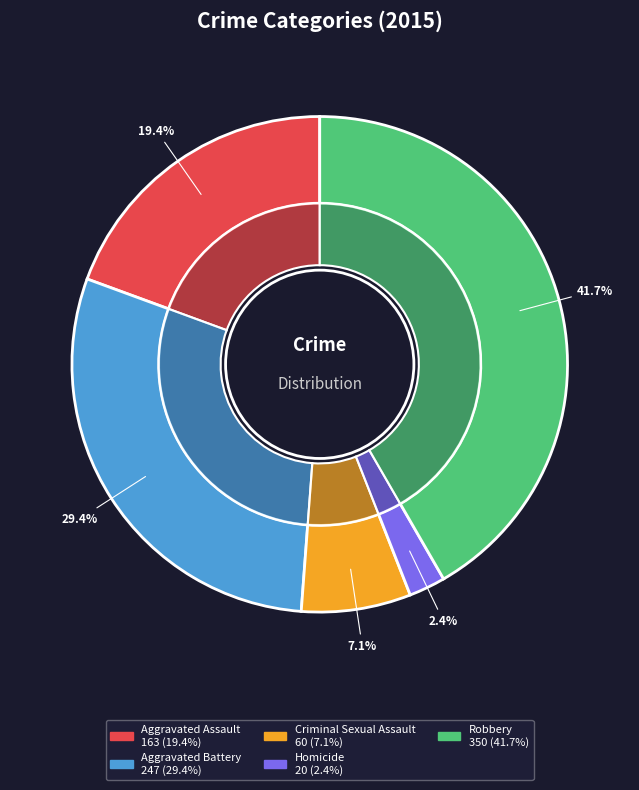

To the nearest percent, what is the difference between the largest and smallest slice percentages?

39%